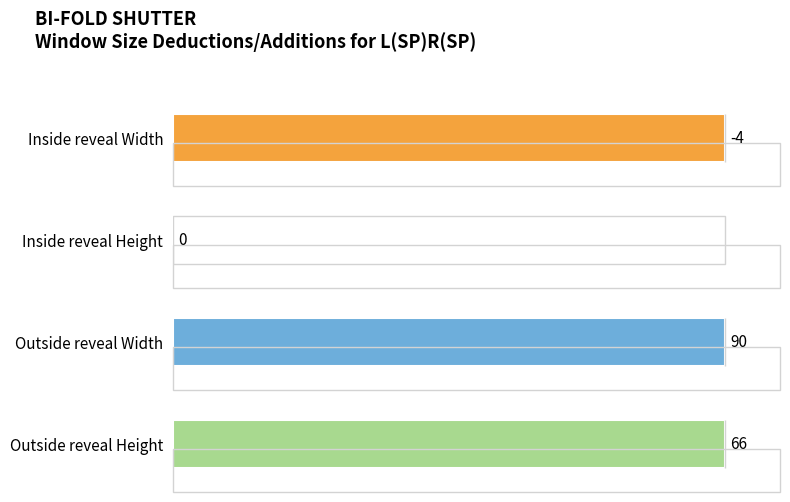

Is it true that Outside reveal Height equals -45 at L(SP)R?

False